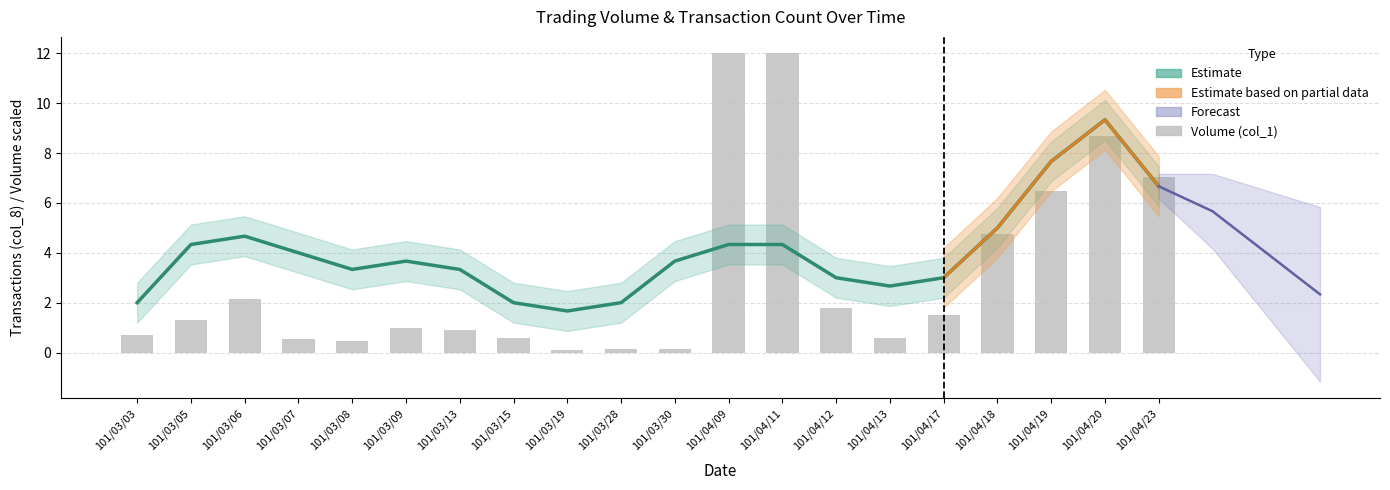

Rank the categories by value from highest to lowest.

101/04/09, 101/04/11, 101/04/20, 101/04/23, 101/04/19, 101/04/18, 101/03/06, 101/04/12, 101/04/17, 101/03/05, 101/03/09, 101/03/13, 101/03/03, 101/03/15, 101/04/13, 101/03/07, 101/03/08, 101/03/28, 101/03/30, 101/03/19